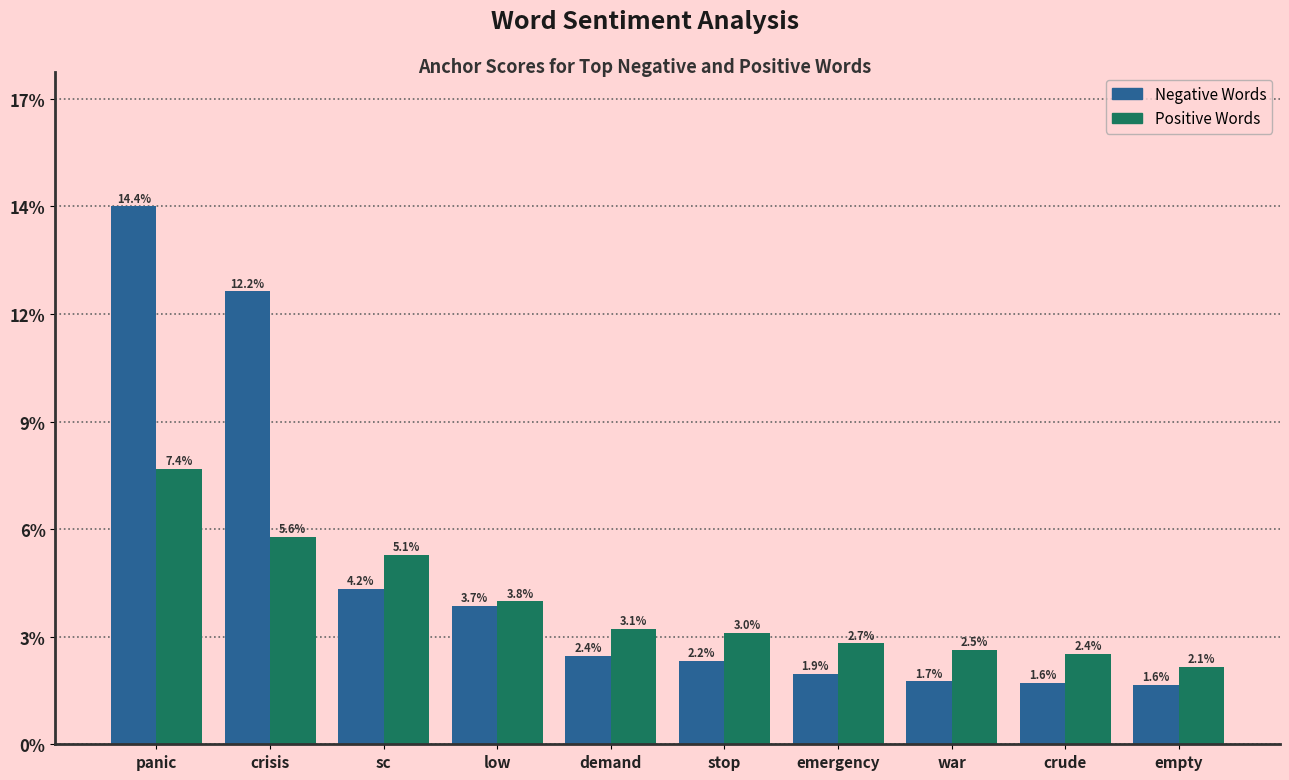

At which category does the chart reach its peak across all series?

panic